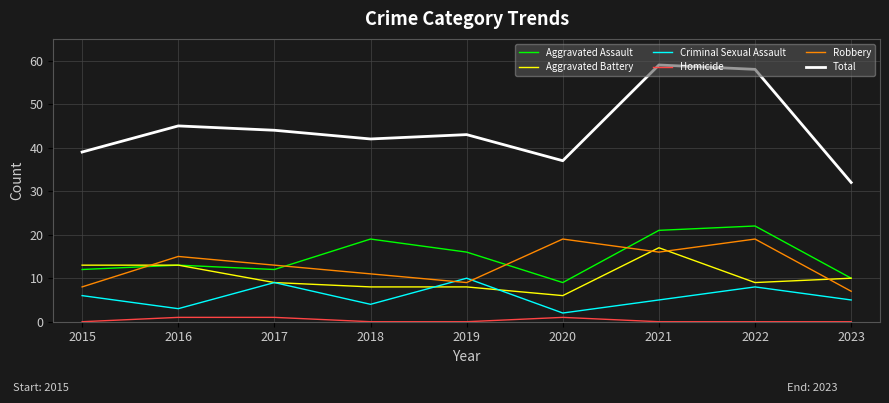

Reading left to right, what are all the values shown in this chart?

Aggravated Assault: 12	13	12	19	16	9	21	22	10
Aggravated Battery: 13	13	9	8	8	6	17	9	10
Criminal Sexual Assault: 6	3	9	4	10	2	5	8	5
Homicide: 0	1	1	0	0	1	0	0	0
Robbery: 8	15	13	11	9	19	16	19	7
Total: 39	45	44	42	43	37	59	58	32